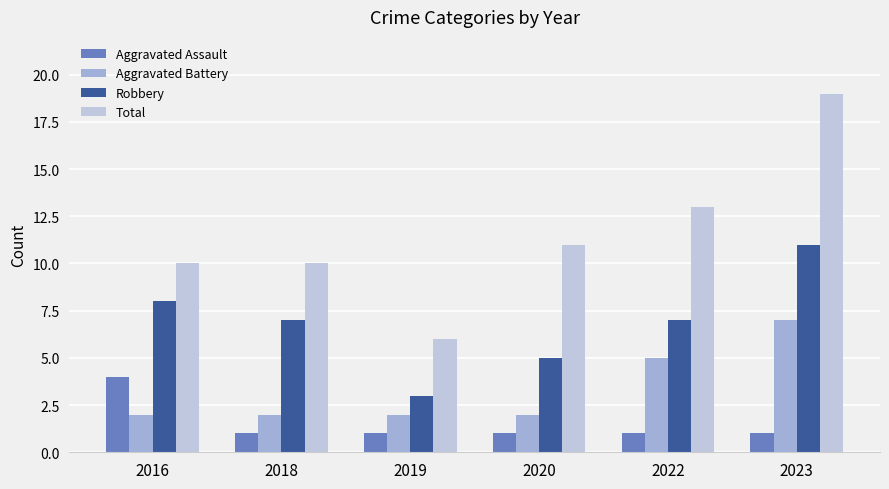

Which series has the largest range (max minus min)?

Total